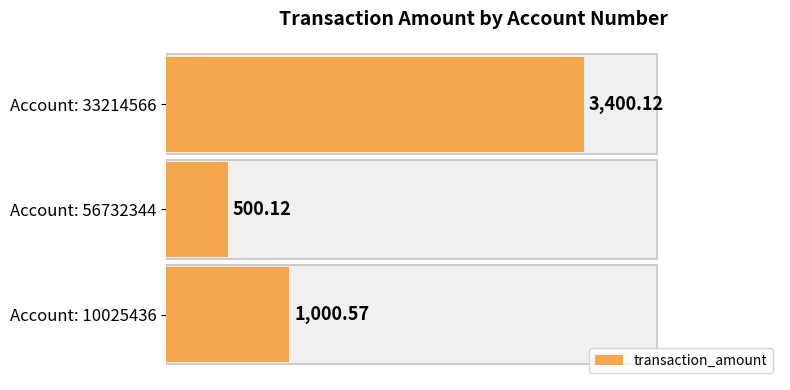

How many bars are there in total?

3